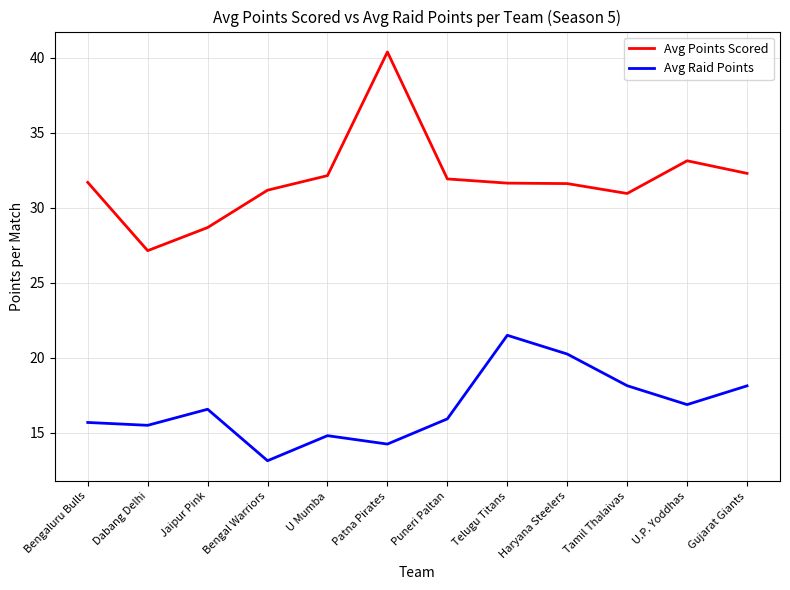

What is the total value across all series at Bengaluru Bulls?

47.4